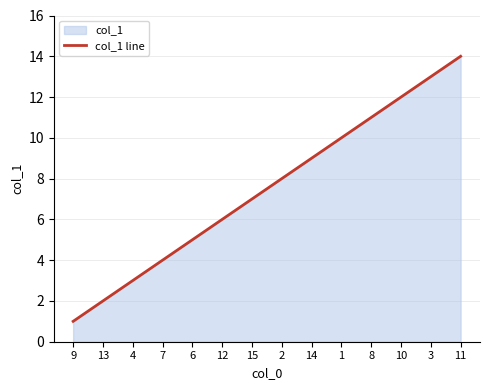

What is the label of the 11th point from the left?

8